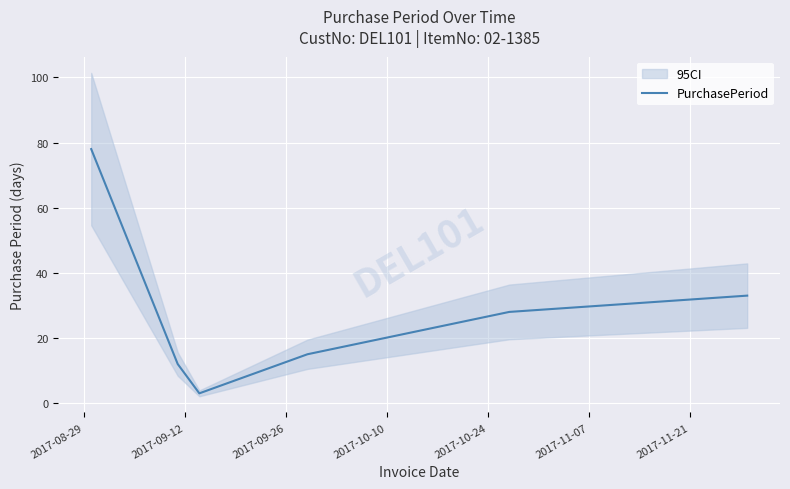

What is the smallest value displayed?

3